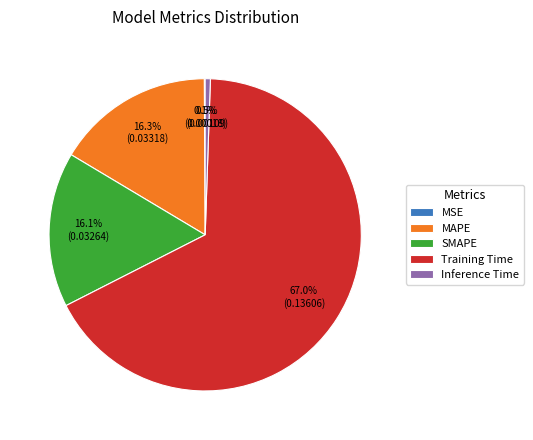

Which category has the biggest portion of the pie?

Training Time